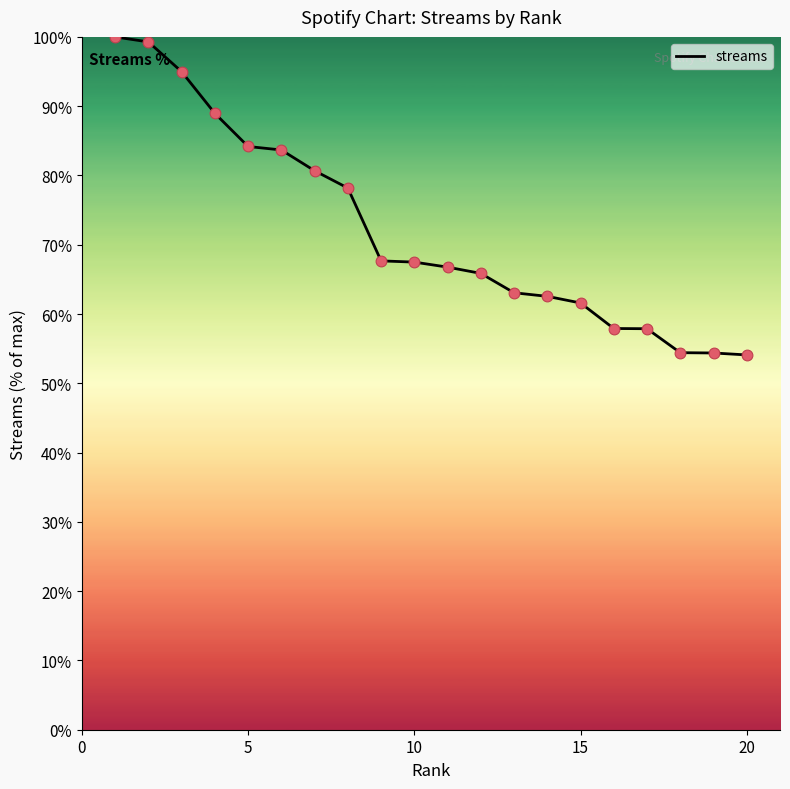

What is the maximum value shown in the chart?

100.0